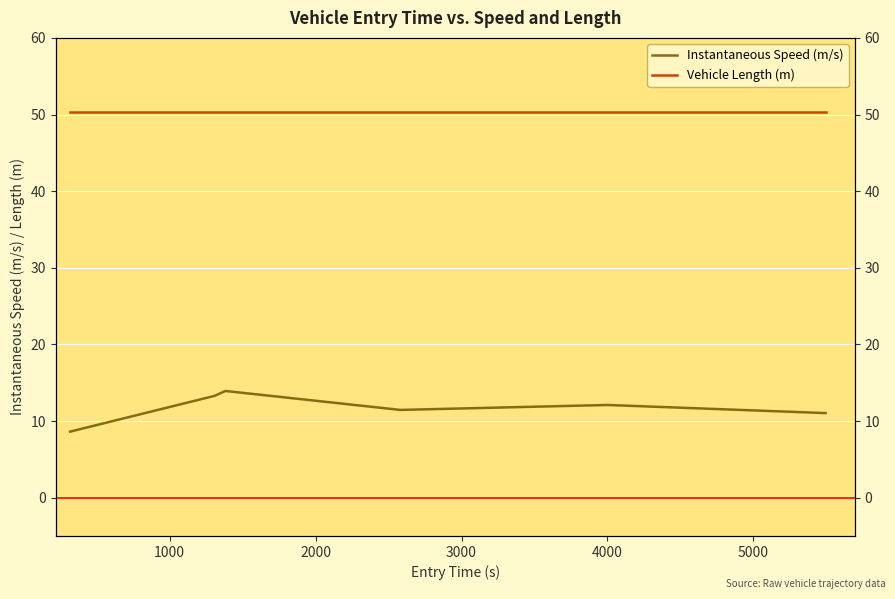

True or false: Vehicle Length (m) and Instantaneous Speed (m/s) intersect in this chart.

False